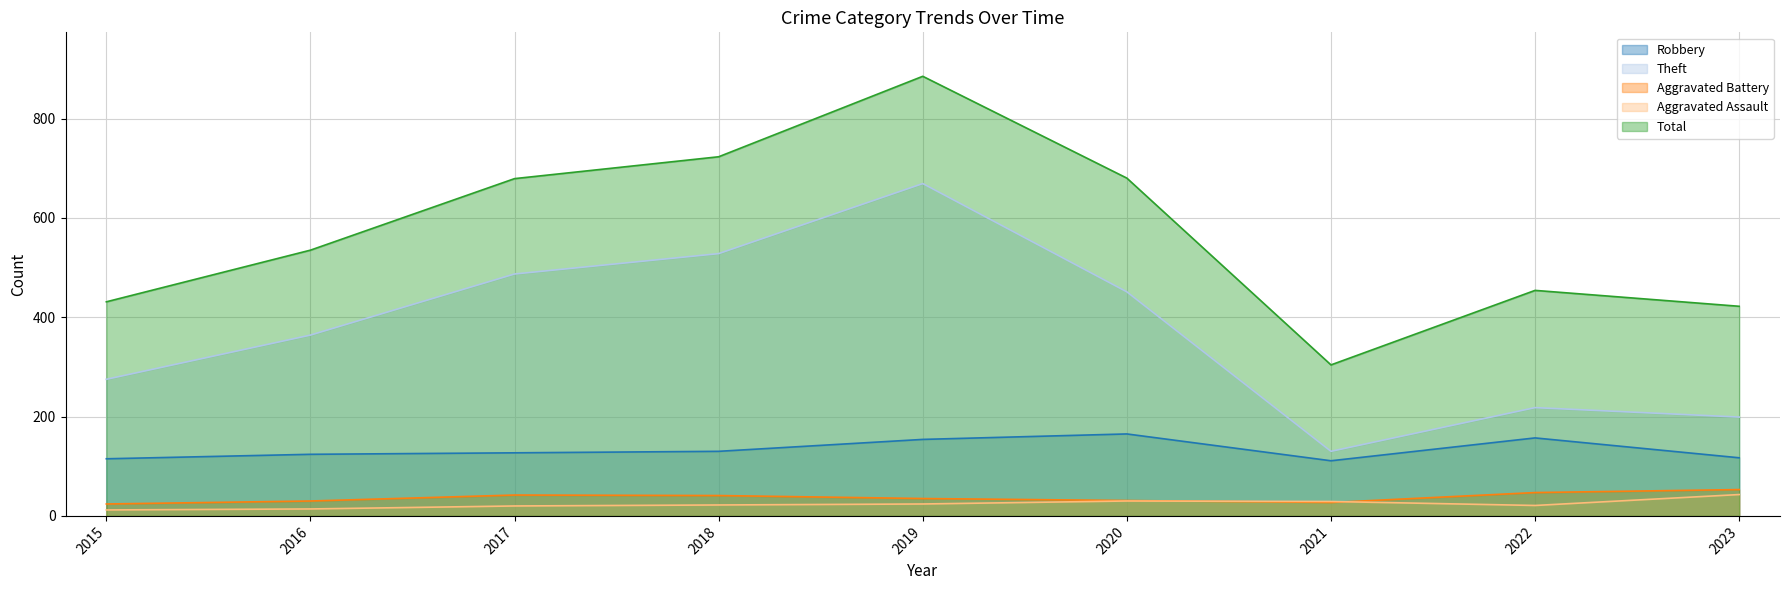

How many series are shown in this chart?

5